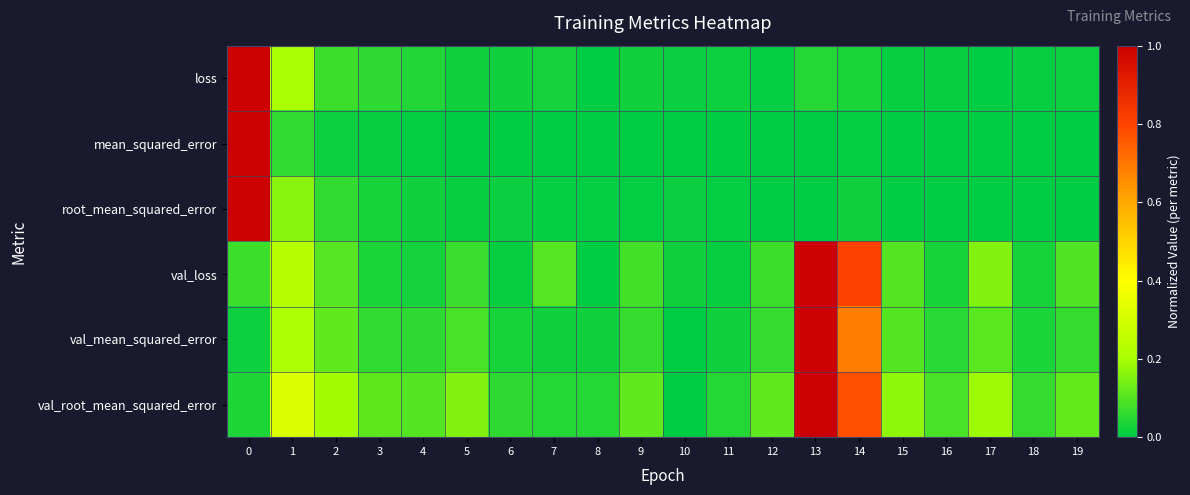

Reading right to left, transcribe all the data shown in this chart.

loss: 19=0.0	18=0.0	17=0.0	16=0.0	15=0.0	14=0.0	13=0.0	12=0.0	11=0.0	10=0.0	9=0.0	8=0.0	7=0.0	6=0.0	5=0.0	4=0.0	3=0.1	2=0.1	1=0.2	0=1.0
mean_squared_error: 19=0.0	18=0.0	17=0.0	16=0.0	15=0.0	14=0.0	13=0.0	12=0.0	11=0.0	10=0.0	9=0.0	8=0.0	7=0.0	6=0.0	5=0.0	4=0.0	3=0.0	2=0.0	1=0.1	0=1.0
root_mean_squared_error: 19=0.0	18=0.0	17=0.0	16=0.0	15=0.0	14=0.0	13=0.0	12=0.0	11=0.0	10=0.0	9=0.0	8=0.0	7=0.0	6=0.0	5=0.0	4=0.0	3=0.0	2=0.1	1=0.2	0=1.0
val_loss: 19=0.1	18=0.0	17=0.2	16=0.0	15=0.1	14=0.8	13=1.0	12=0.1	11=0.0	10=0.0	9=0.1	8=0.0	7=0.1	6=0.0	5=0.1	4=0.0	3=0.0	2=0.1	1=0.2	0=0.1
val_mean_squared_error: 19=0.1	18=0.0	17=0.1	16=0.0	15=0.1	14=0.7	13=1.0	12=0.1	11=0.0	10=0.0	9=0.1	8=0.0	7=0.0	6=0.0	5=0.1	4=0.1	3=0.1	2=0.1	1=0.2	0=0.0
val_root_mean_squared_error: 19=0.1	18=0.1	17=0.2	16=0.1	15=0.2	14=0.8	13=1.0	12=0.1	11=0.0	10=0.0	9=0.1	8=0.0	7=0.0	6=0.1	5=0.2	4=0.1	3=0.1	2=0.2	1=0.3	0=0.0